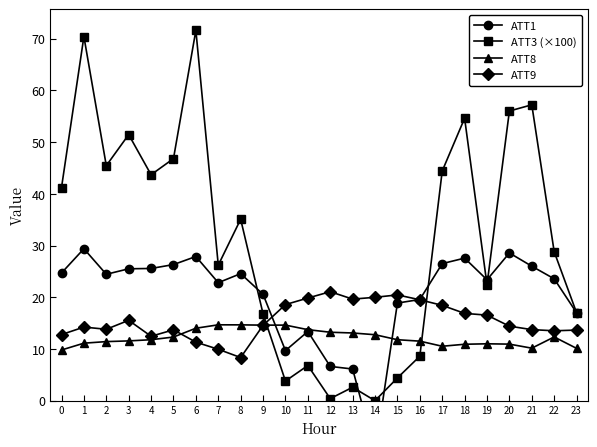

True or false: ATT8 has a value of 6.2 at 8.

False